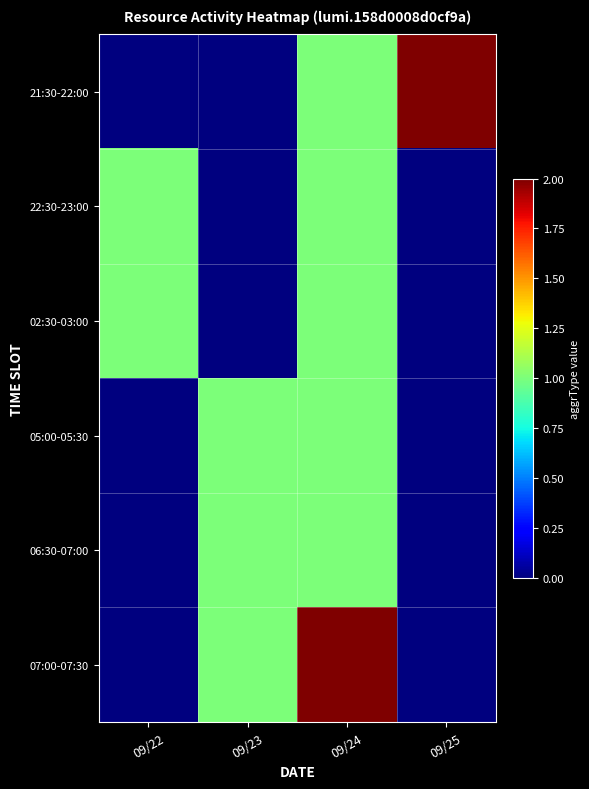

At how many categories does at least one series exceed 0?

4